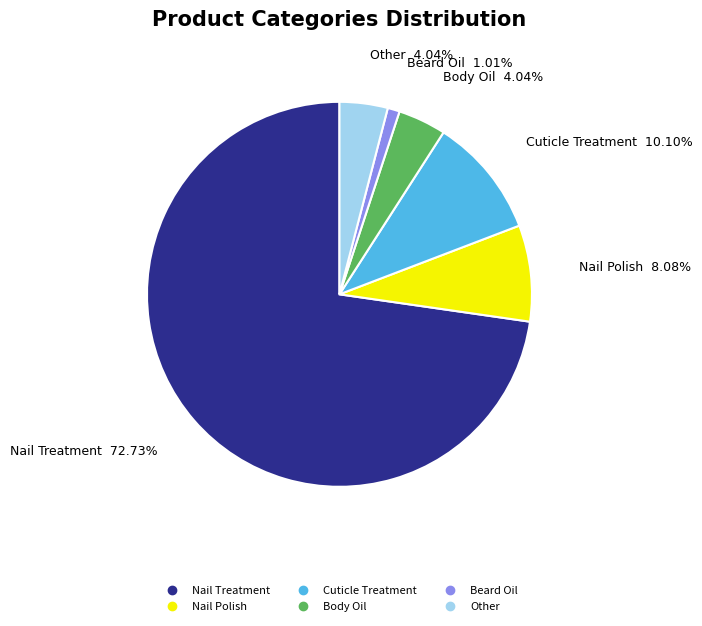

To the nearest percent, what portion does Nail Treatment represent?

73%